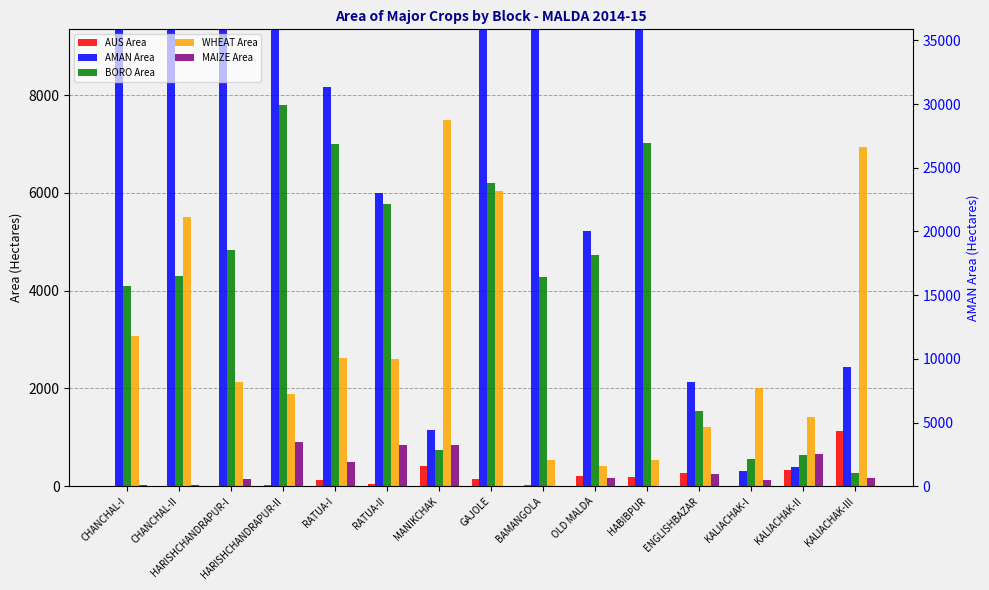

How many bars are there in total?

75